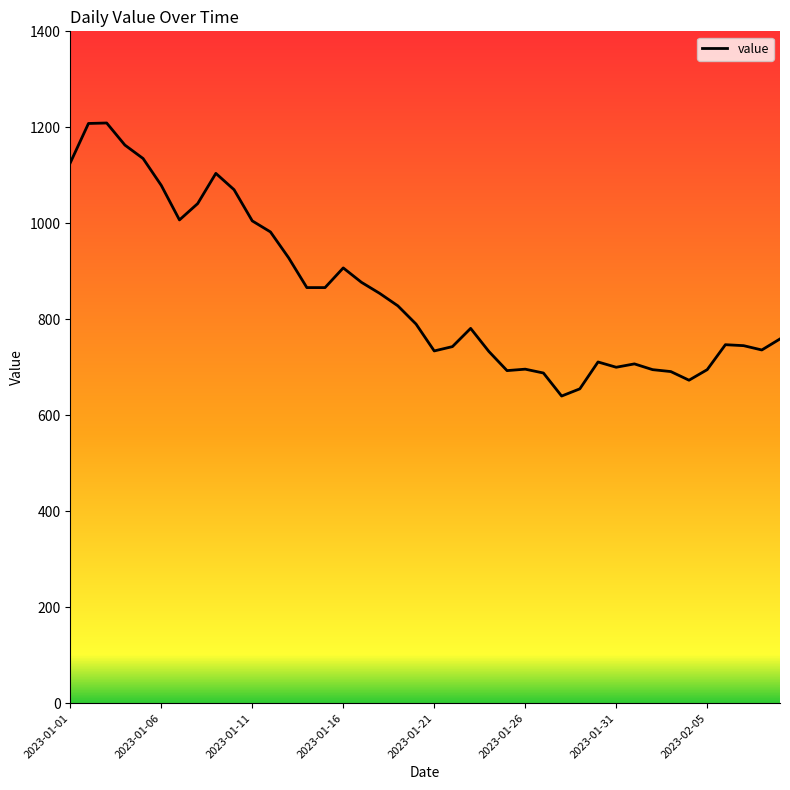

What is the smallest value displayed?

640